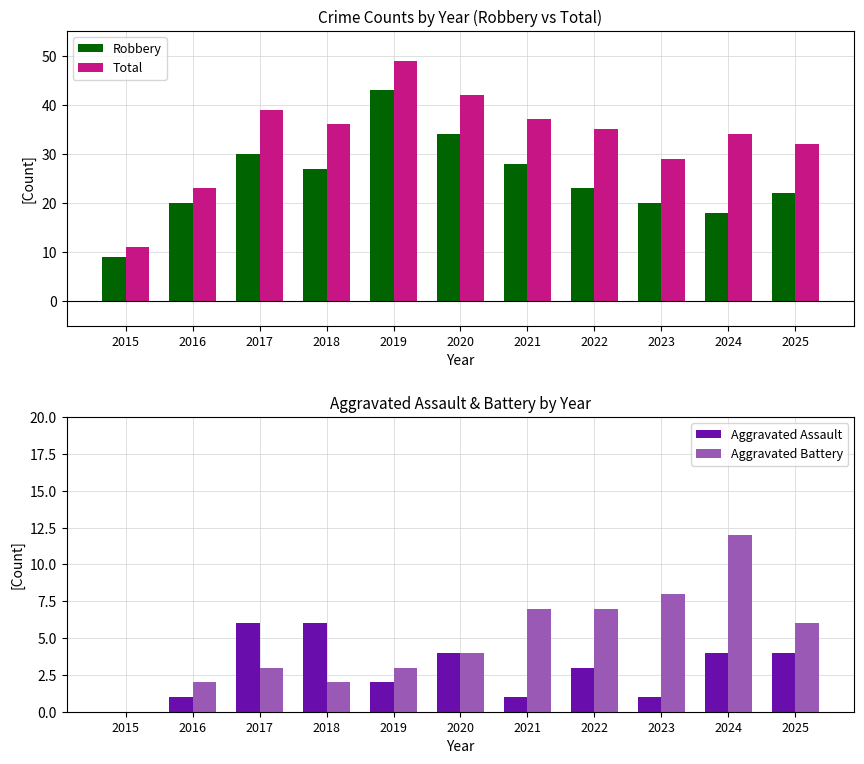

Is it true that Aggravated Assault equals 0 at 2021?

False